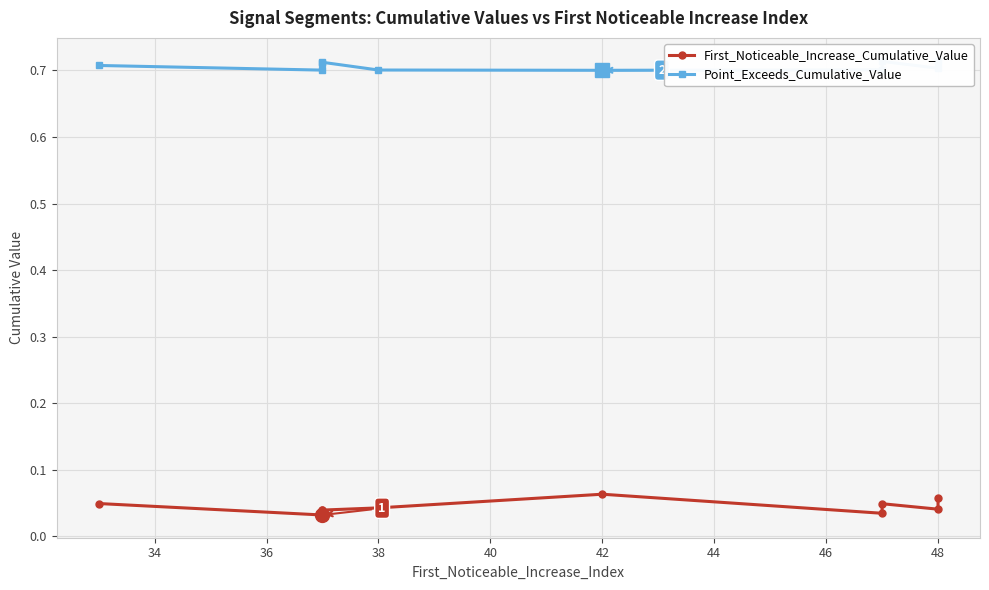

What is the lowest value of the Point_Exceeds_Cumulative_Value series?

0.7